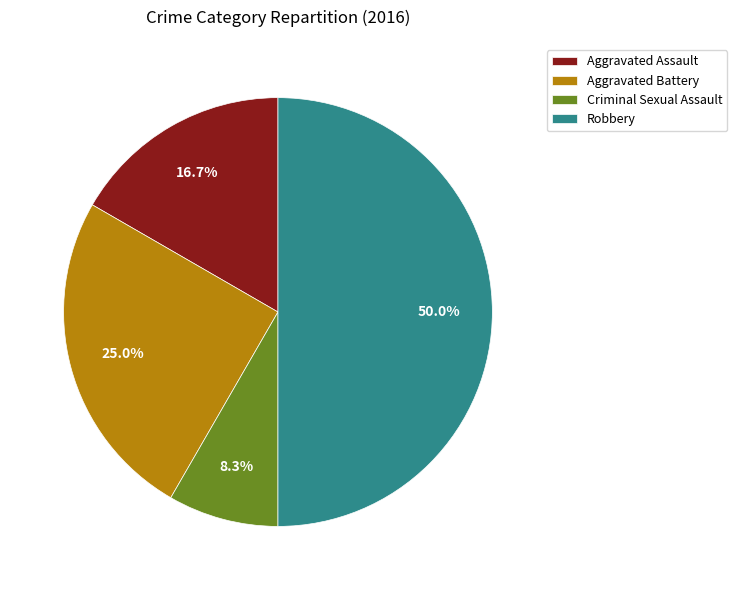

Does Aggravated Assault account for over 50% of the chart?

No